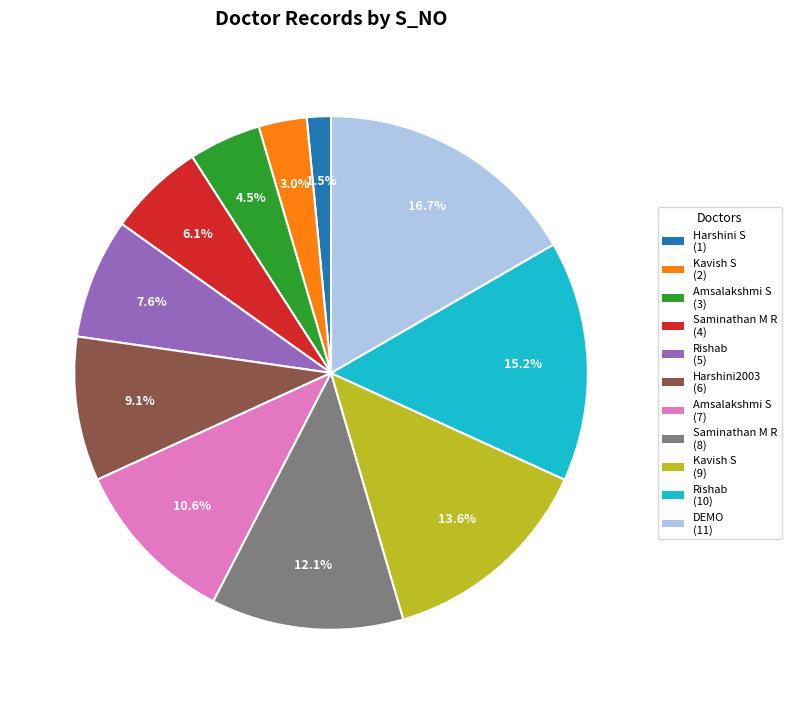

Is there any slice that represents more than half of the pie?

No